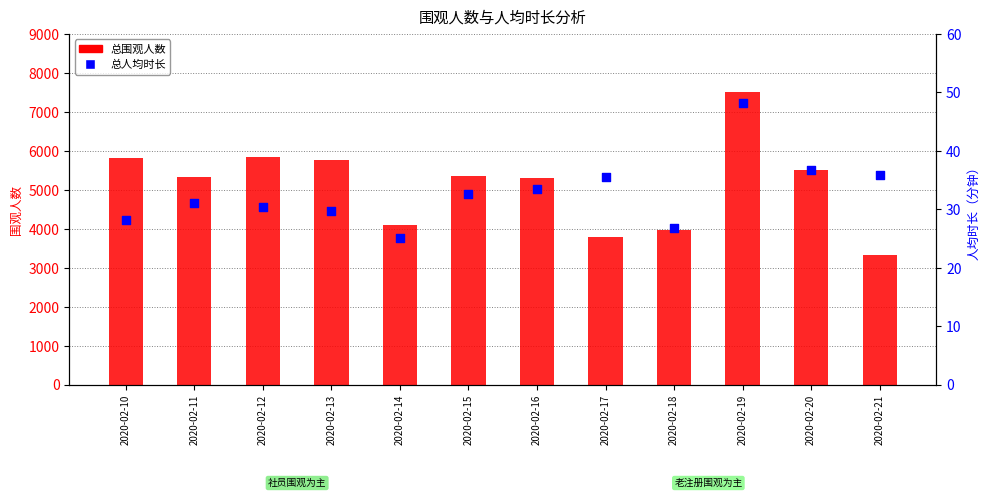

Which series contains the highest Y value?

总围观人数